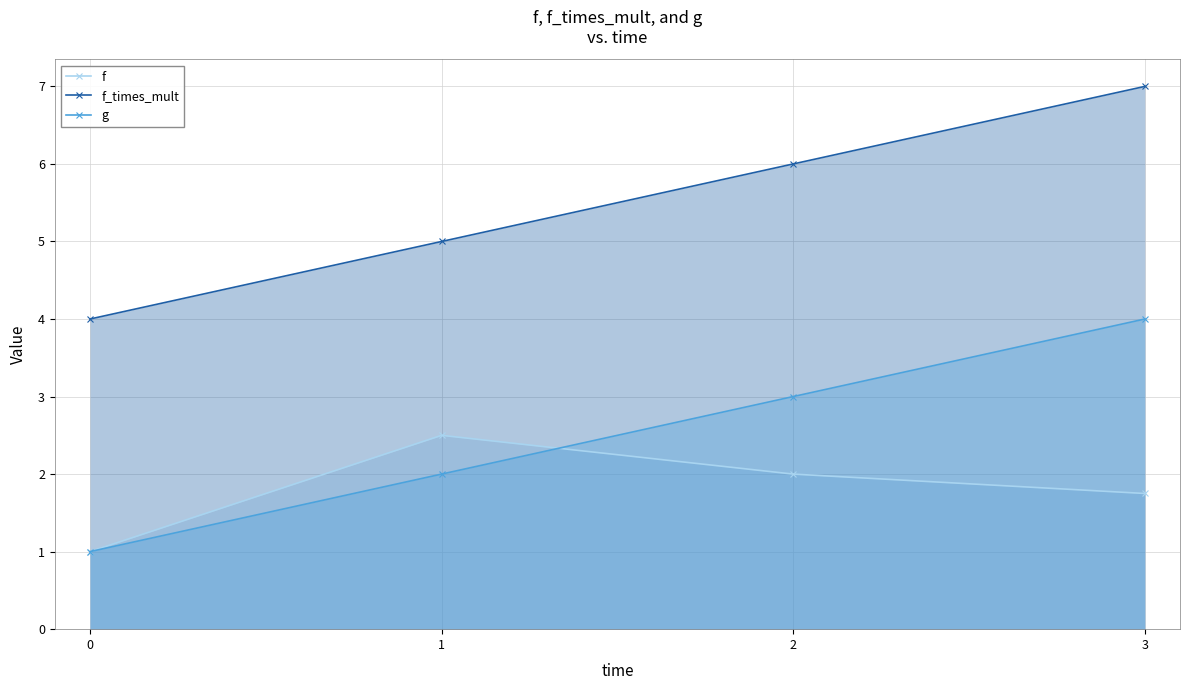

True or false: f_times_mult has more than 2 interior local peaks.

False